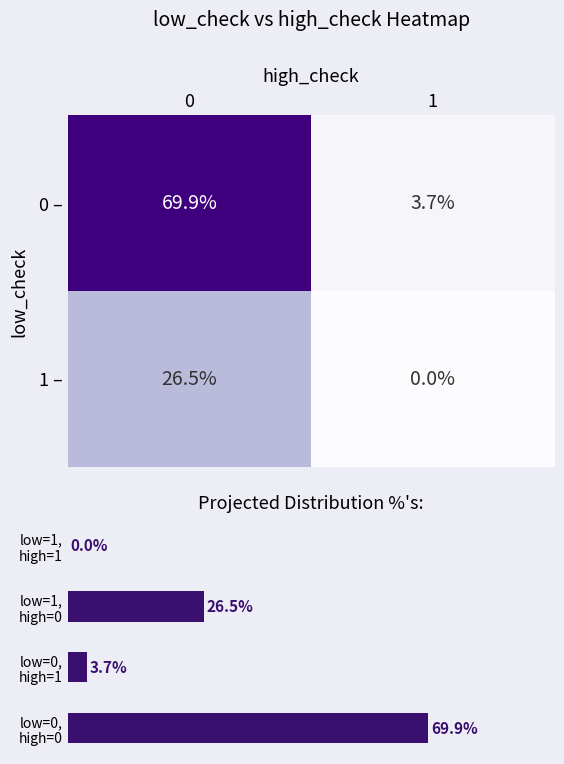

What is the lowest value of the 0 – series?

3.7